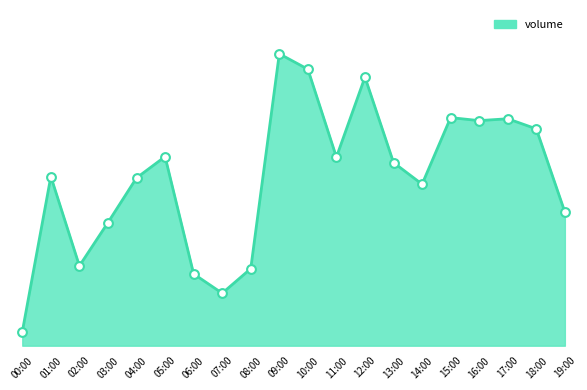

What is the change in value from 01:00 to 15:00?

+722